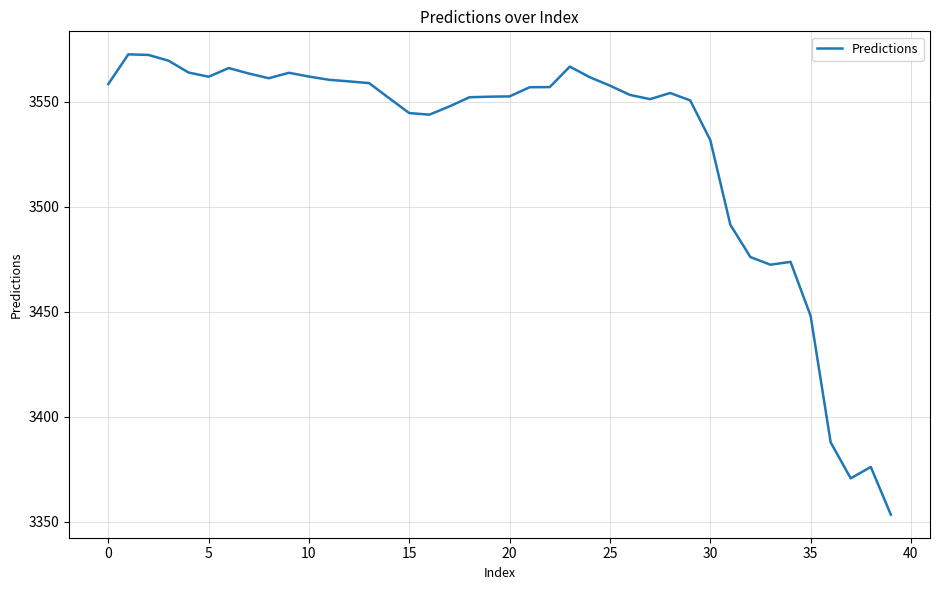

What is the greatest value displayed?

3572.5